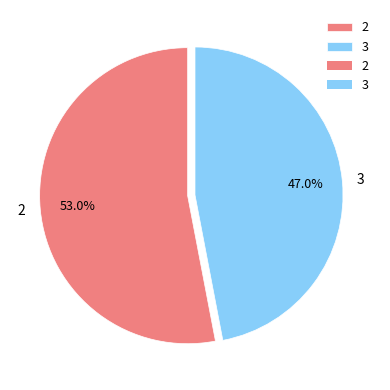

Which category has the biggest portion of the pie?

2